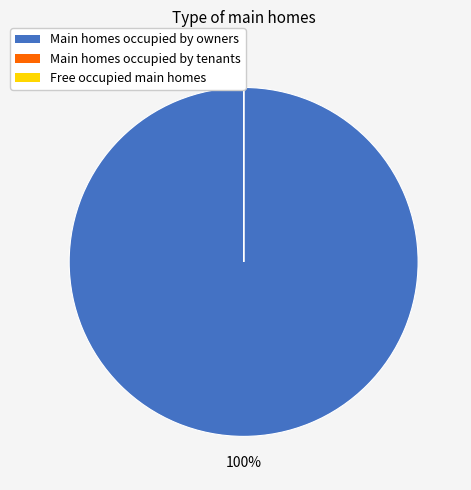

To the nearest percent, what is the difference between the largest and smallest slice percentages?

100%